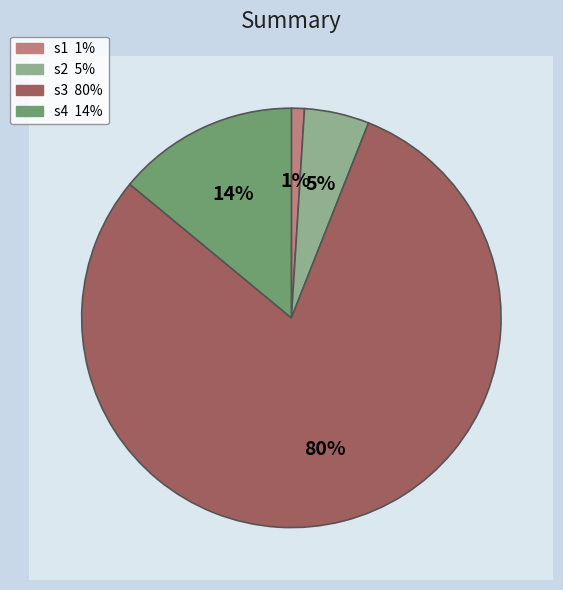

Is it true that s1 is 1% of the pie?

True